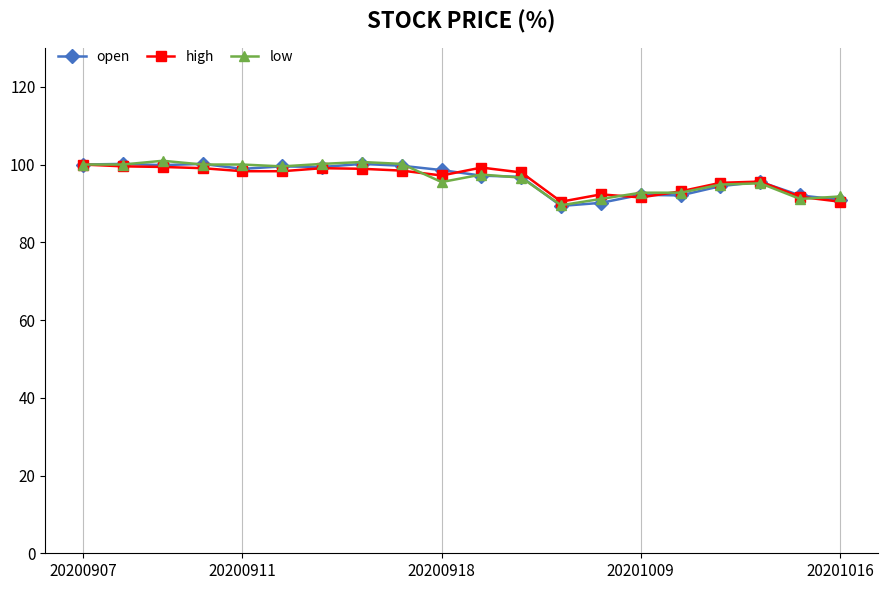

What is the maximum value shown in the chart?

101.0